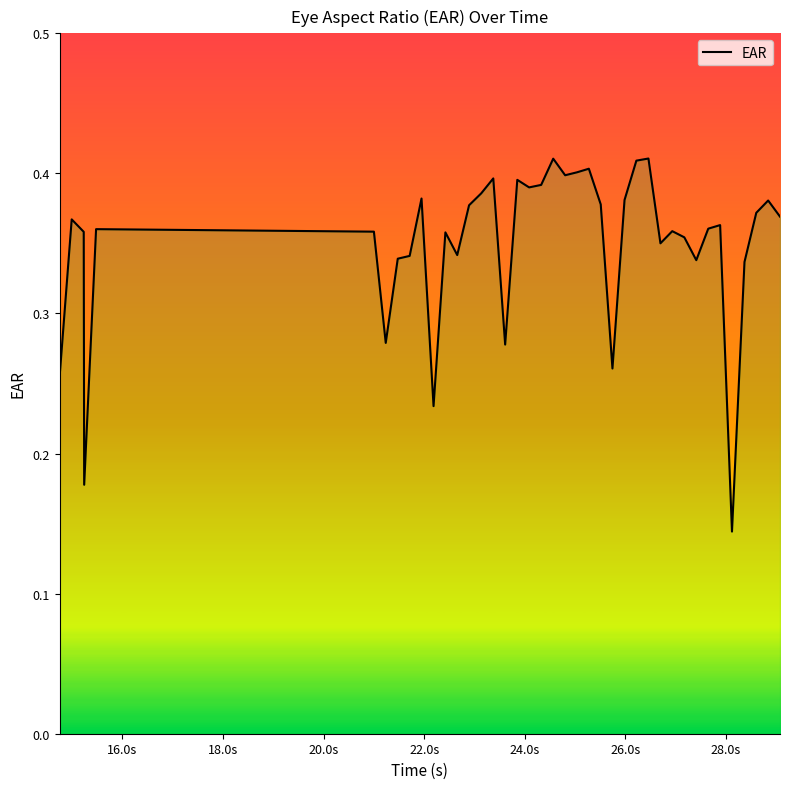

Does the chart have visible grid lines?

No